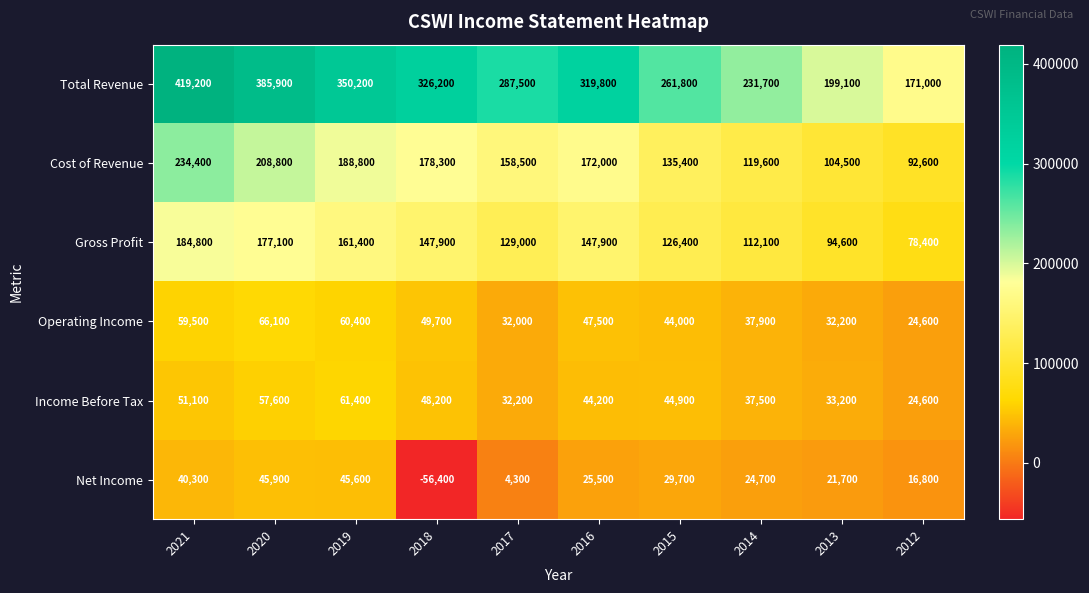

What is the approximate value of Operating Income at 2019, to the nearest 10?

60400